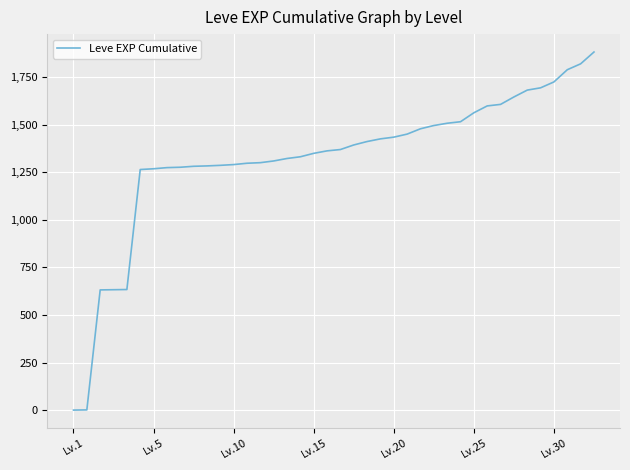

What is the maximum value shown in the chart?

1881